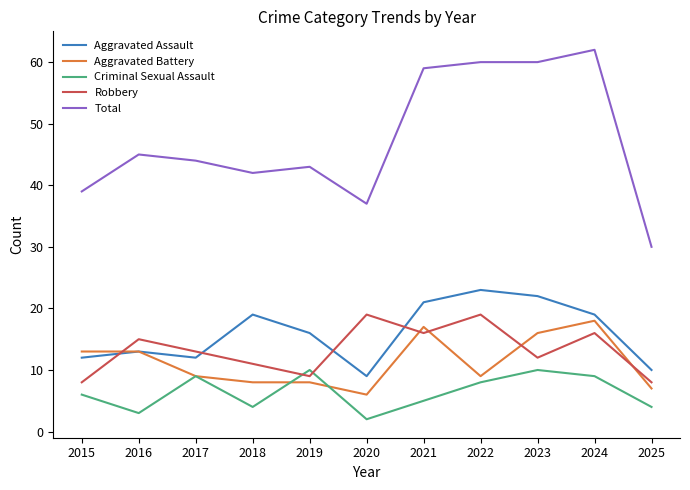

At which category does Criminal Sexual Assault reach its first local valley?

2016